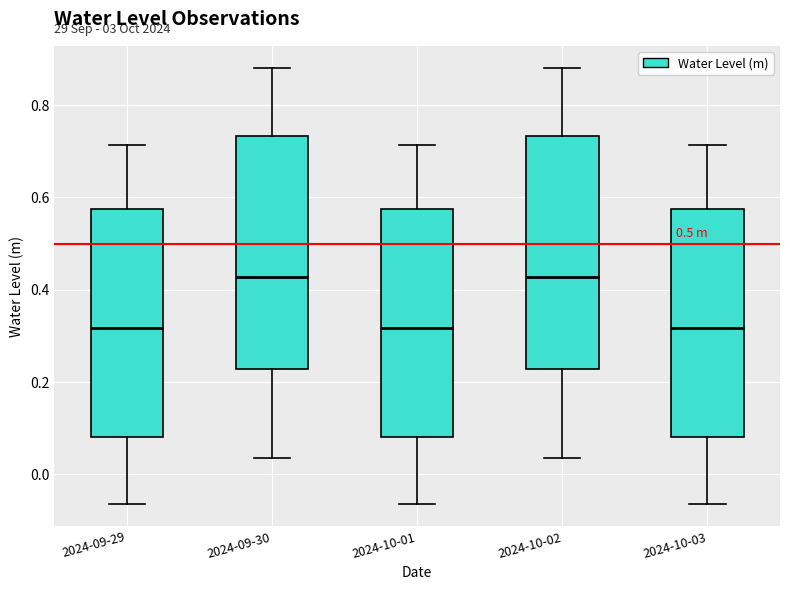

Reading left to right, read every box against the y-axis: the position of its median line, the range the box covers, and the ends of its whiskers. The values are not printed on the chart, so give them approximately, as read against the axis.

2024-09-29: median 0.32, box 0.08 to 0.58, whiskers -0.06 to 0.72
2024-09-30: median 0.42, box 0.22 to 0.74, whiskers 0.04 to 0.88
2024-10-01: median 0.32, box 0.08 to 0.58, whiskers -0.06 to 0.72
2024-10-02: median 0.42, box 0.22 to 0.74, whiskers 0.04 to 0.88
2024-10-03: median 0.32, box 0.08 to 0.58, whiskers -0.06 to 0.72